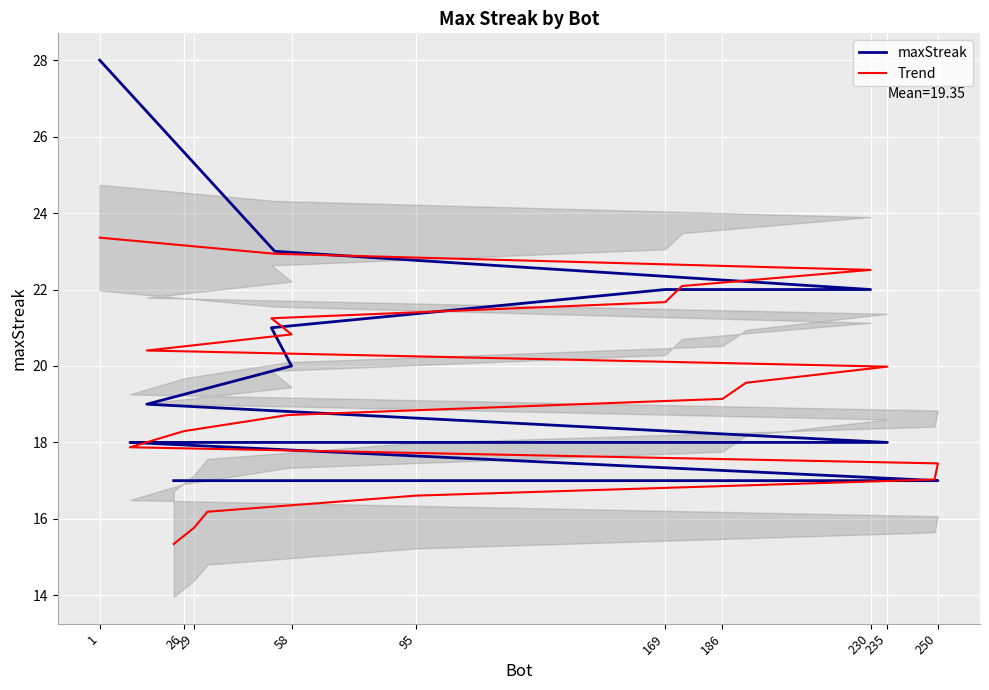

Count the number of categories in the chart.

20